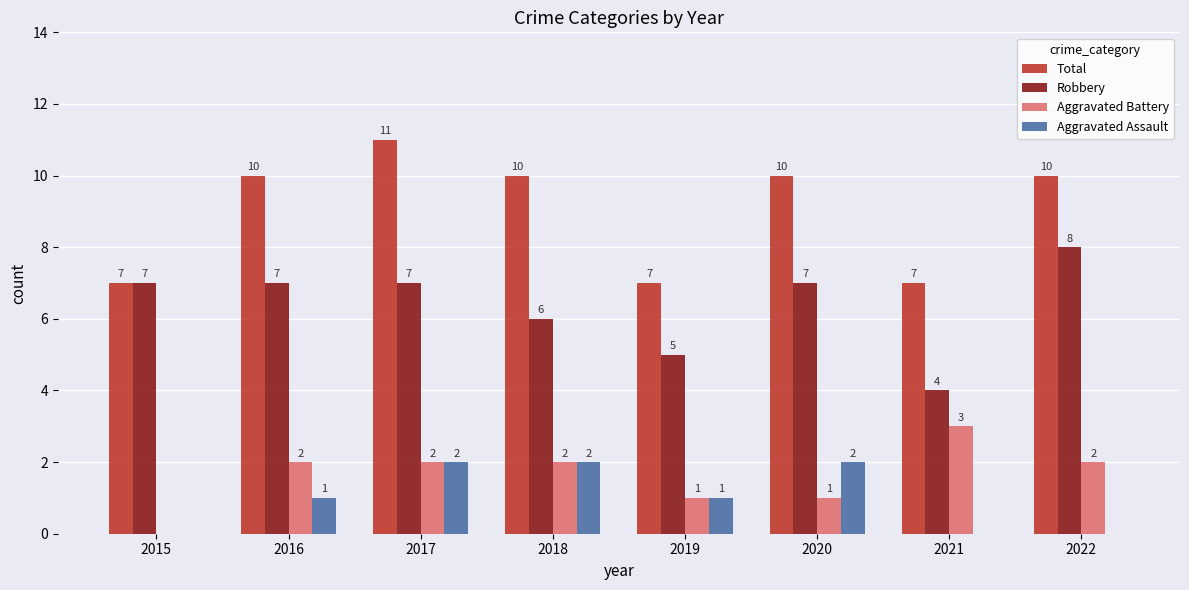

Which series changed the most between 2015 and 2022?

Total